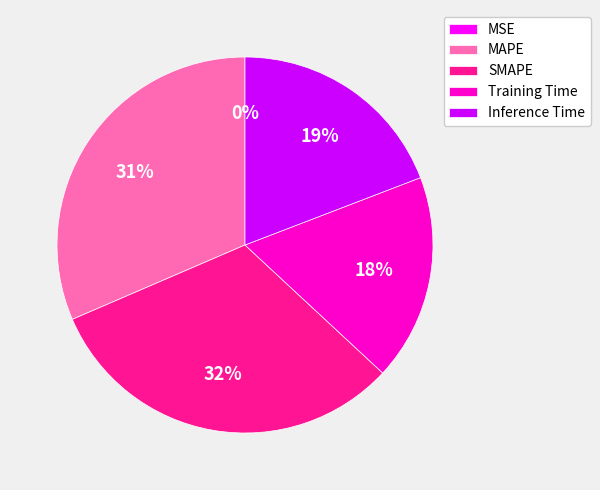

Is there a majority slice in this chart?

No